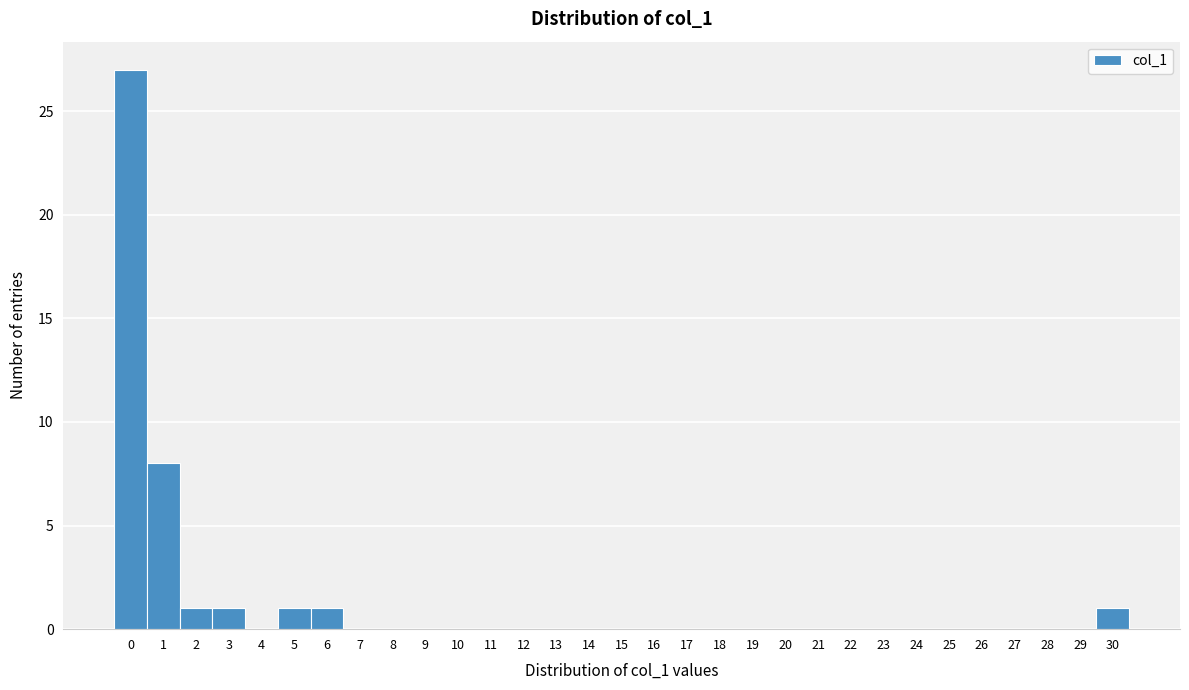

Which range on the x-axis has the tallest bar?

-0.5 to 0.5